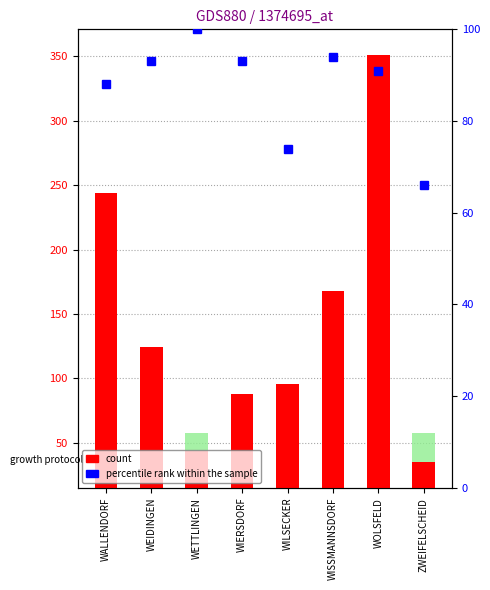

How many distinct data groups are displayed?

2